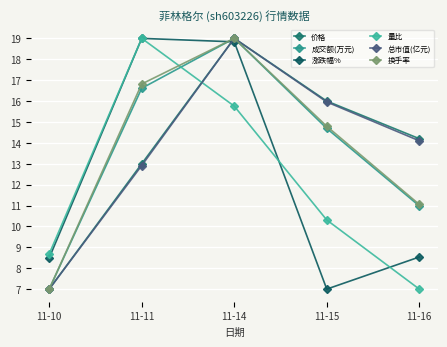

What is the difference between the maximum and minimum values in the 成交额(万元) series?

12.0